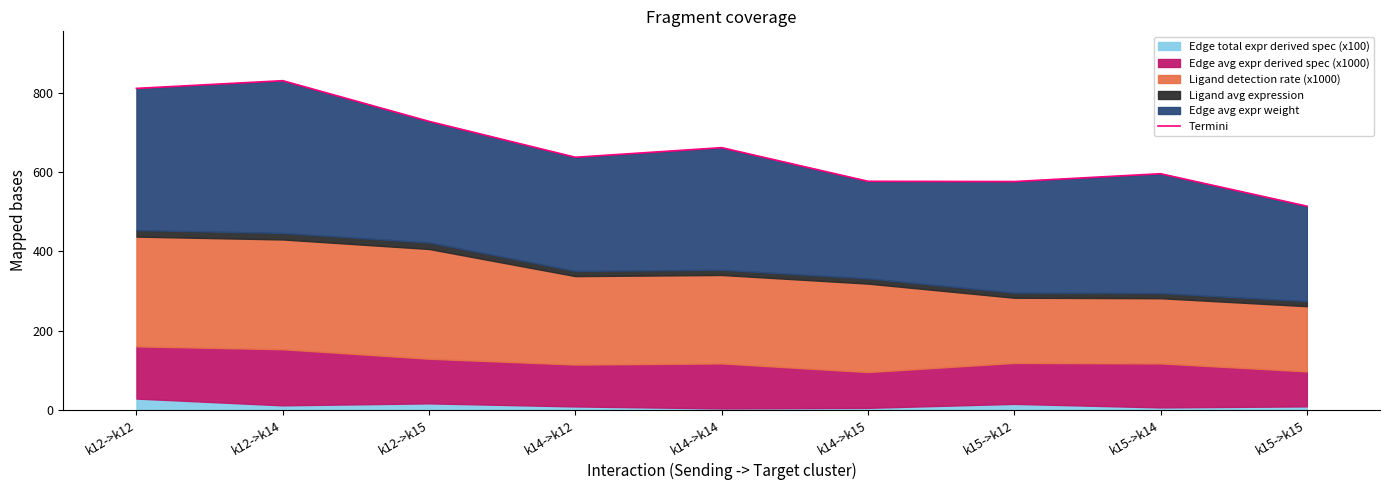

Does the chart have visible grid lines?

No